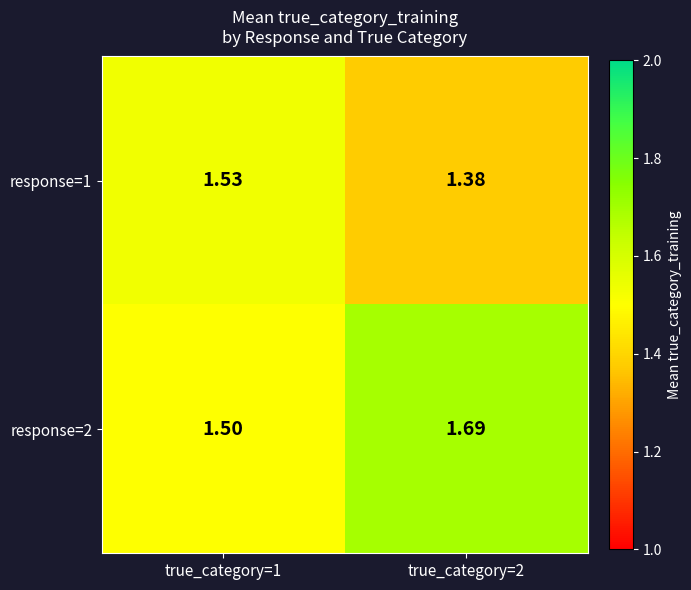

Reading left to right, transcribe all the data shown in this chart.

response=1: true_category=1=1.5	true_category=2=1.4
response=2: true_category=1=1.5	true_category=2=1.7